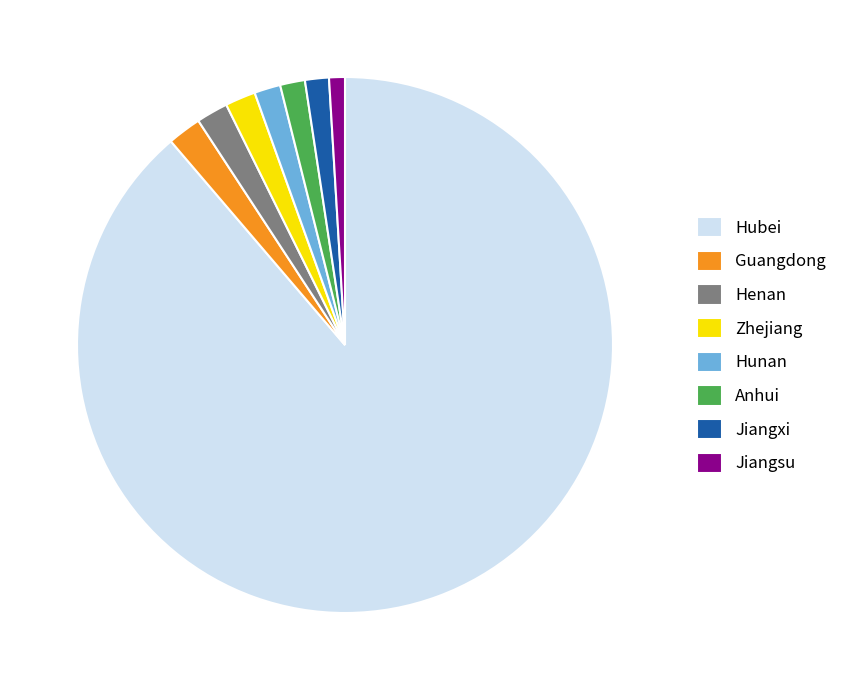

True or false: Hunan accounts for 2% of the total.

True